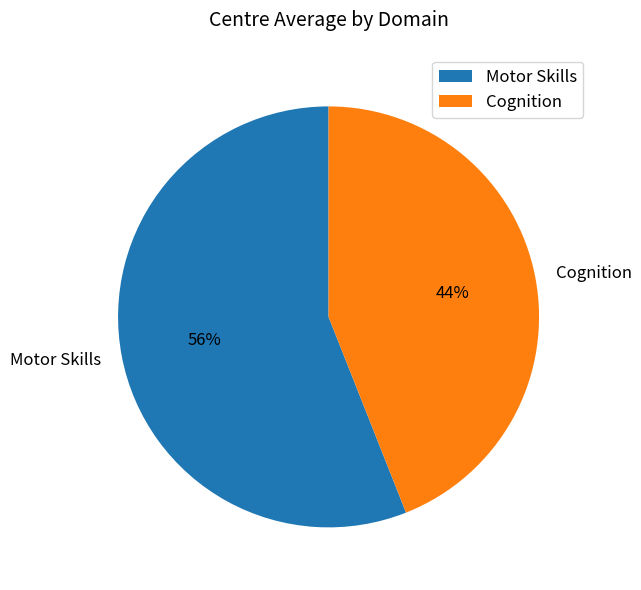

Is the sum of Cognition and Motor Skills greater than half?

Yes